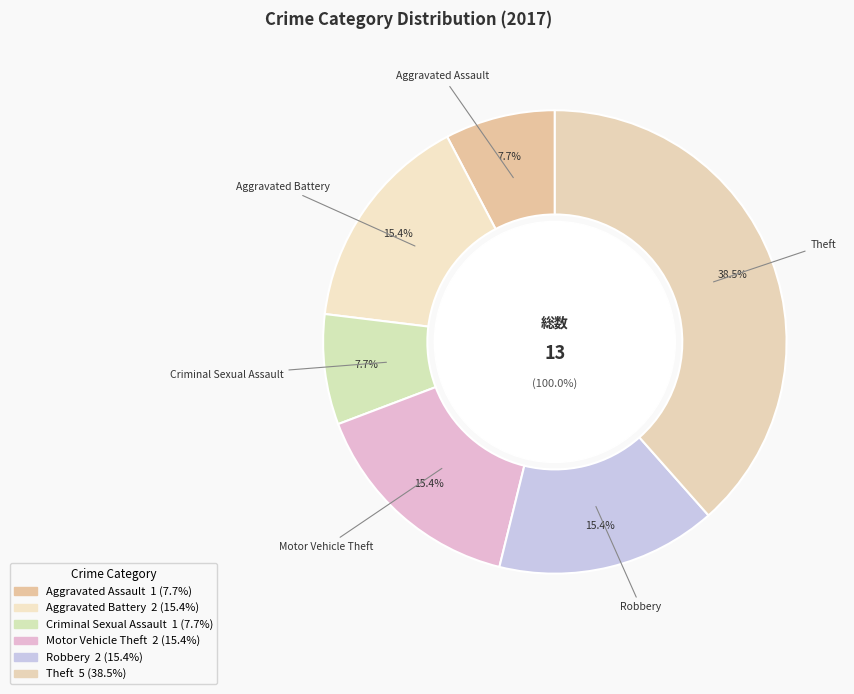

Is it true that Theft is 50% of the pie?

False